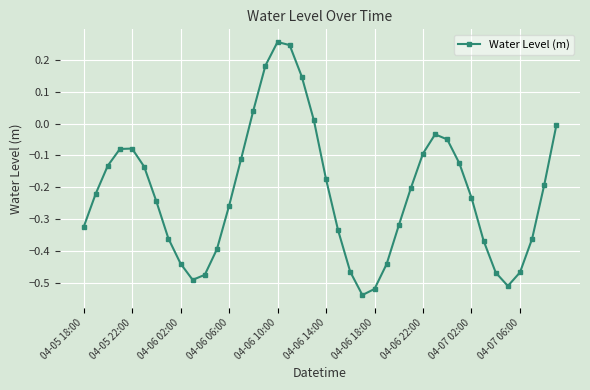

True or false: the data has more than 0 interior local peaks.

True